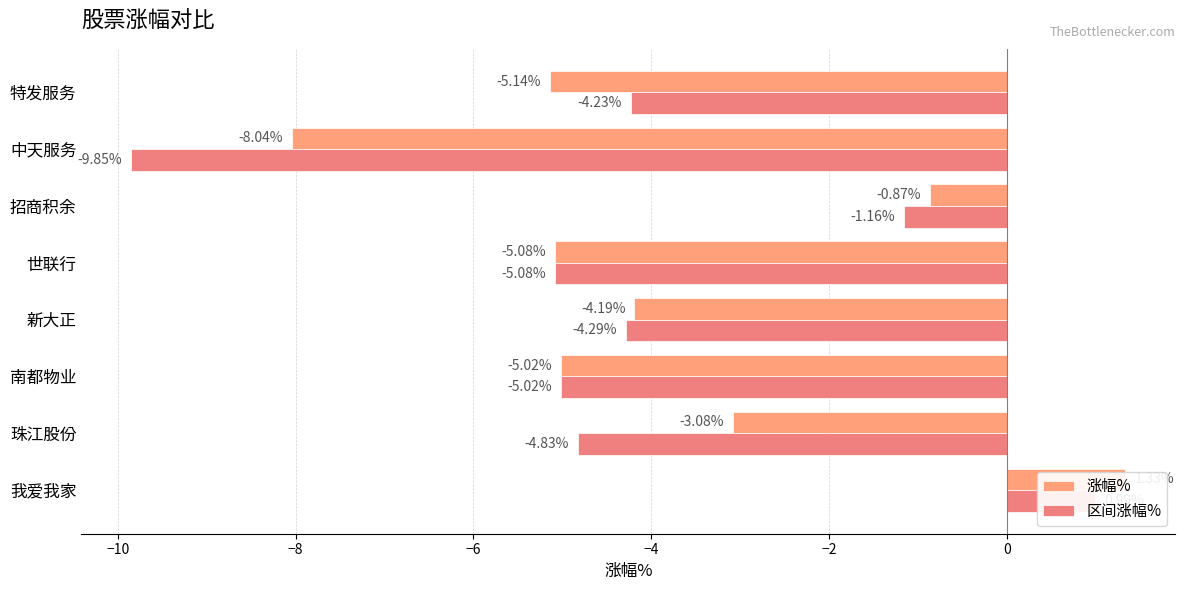

How many data points in 区间涨幅% are less than -4?

6